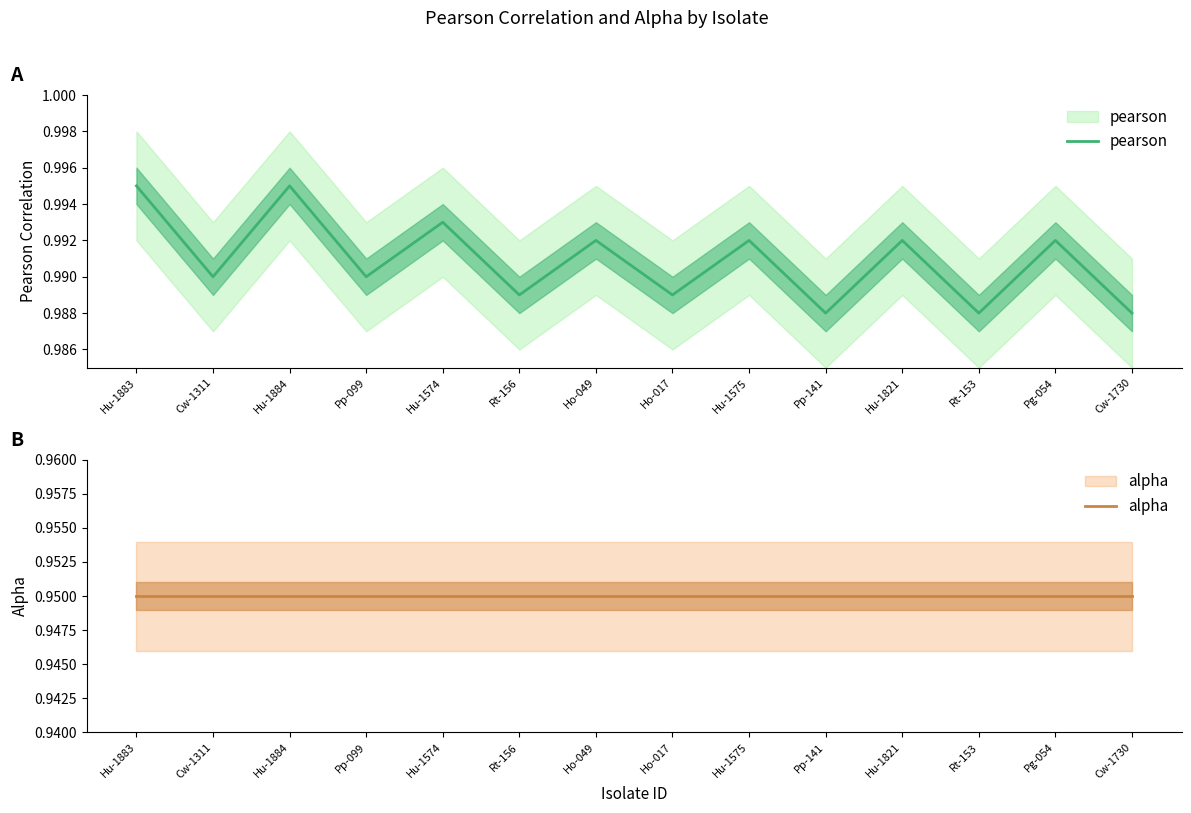

True or false: alpha and pearson cross at least once.

False